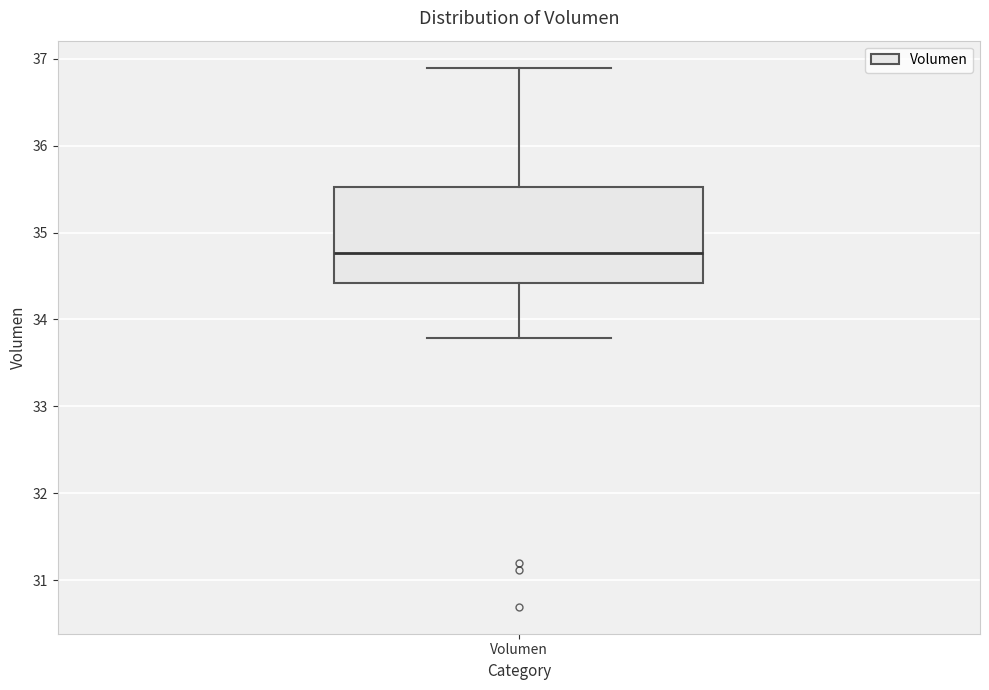

Where does the upper whisker of the box for Volumen end on the y-axis? The values are not printed on the chart, so give them approximately, as read against the axis.

36.9